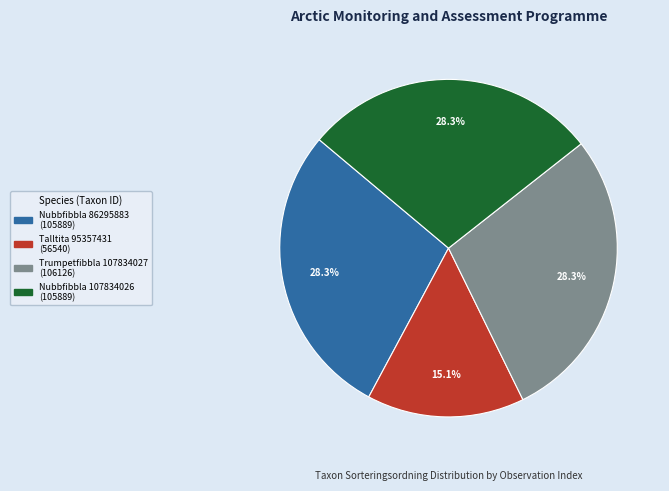

Does any single category account for the majority?

No